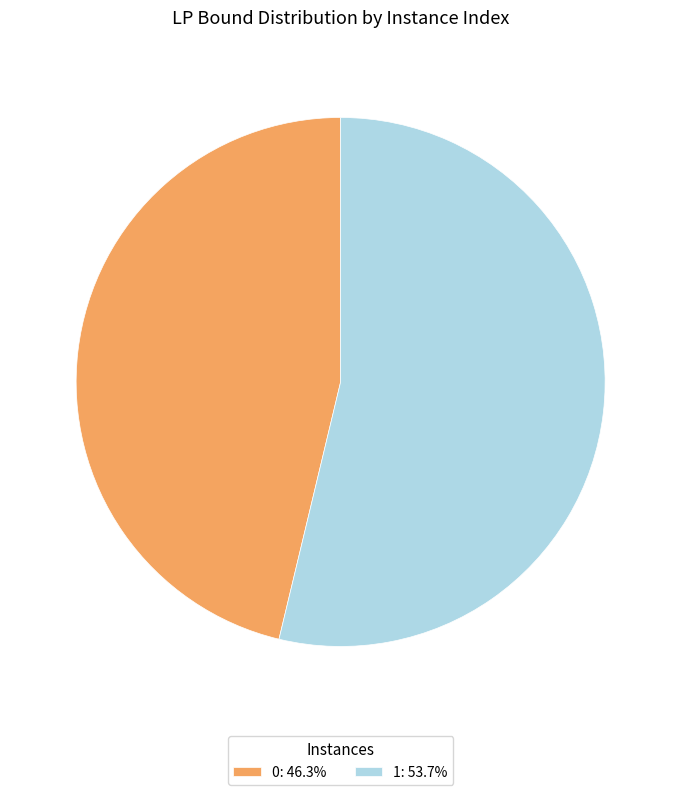

Is there any slice that represents more than half of the pie?

Yes